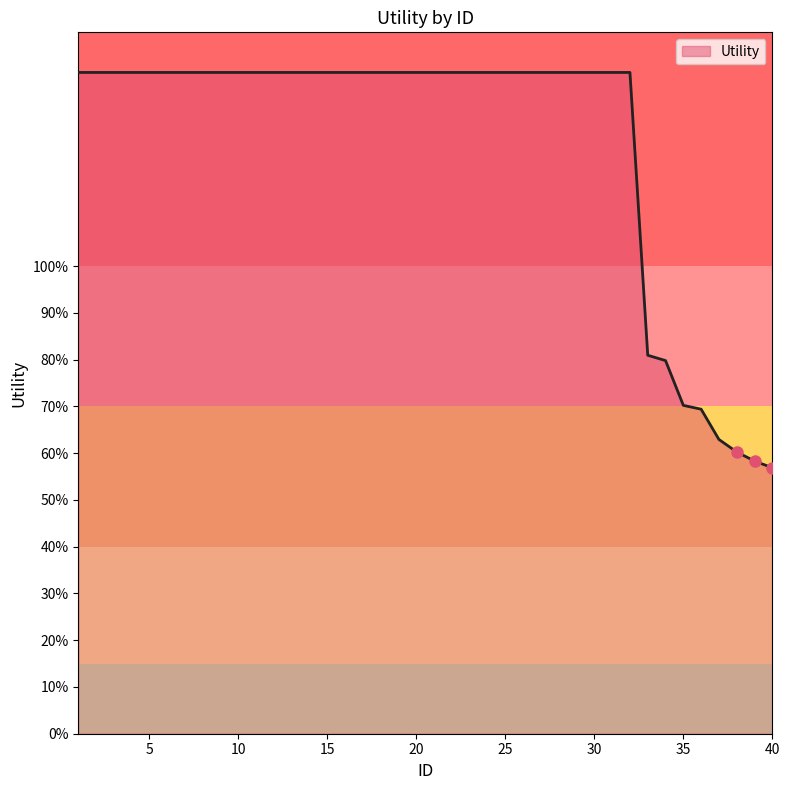

Does the chart display data point markers on the line(s)?

No